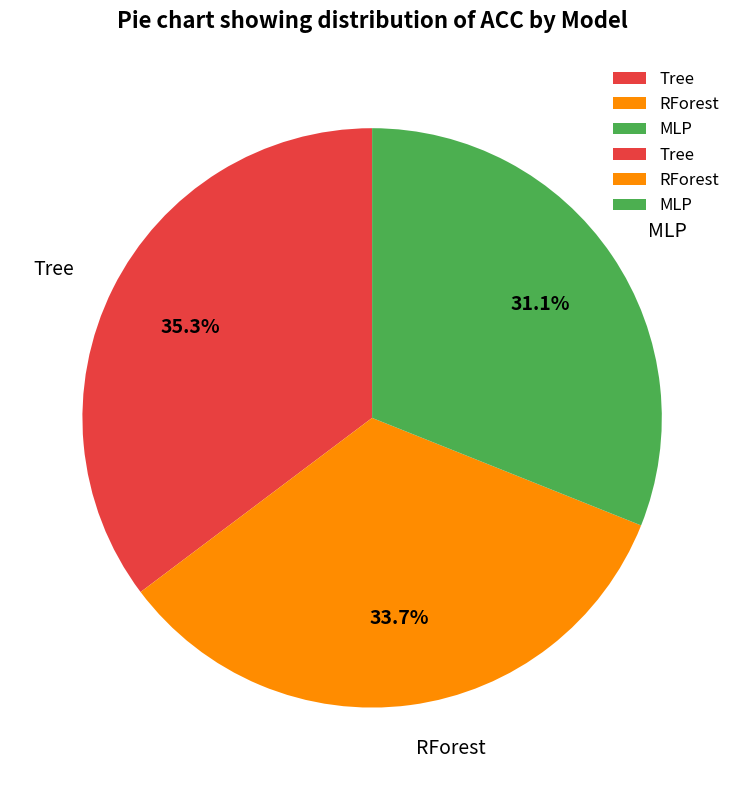

What portion of the pie excludes RForest?

66.3%